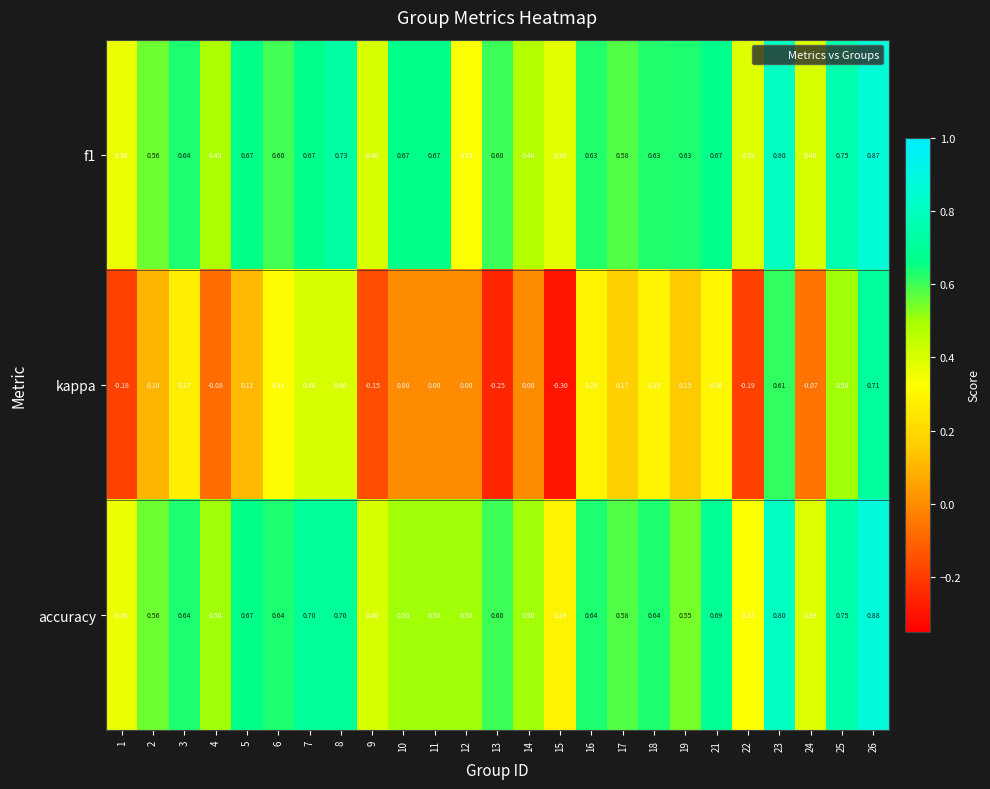

Which category has the highest value across all series?

26